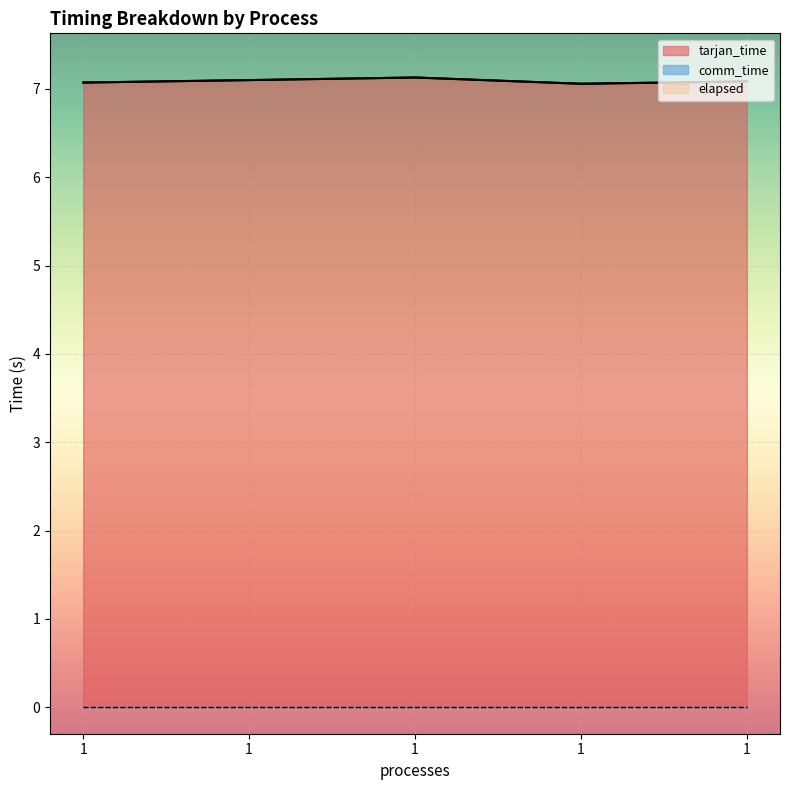

Where is elapsed nearest to the value 7?

1